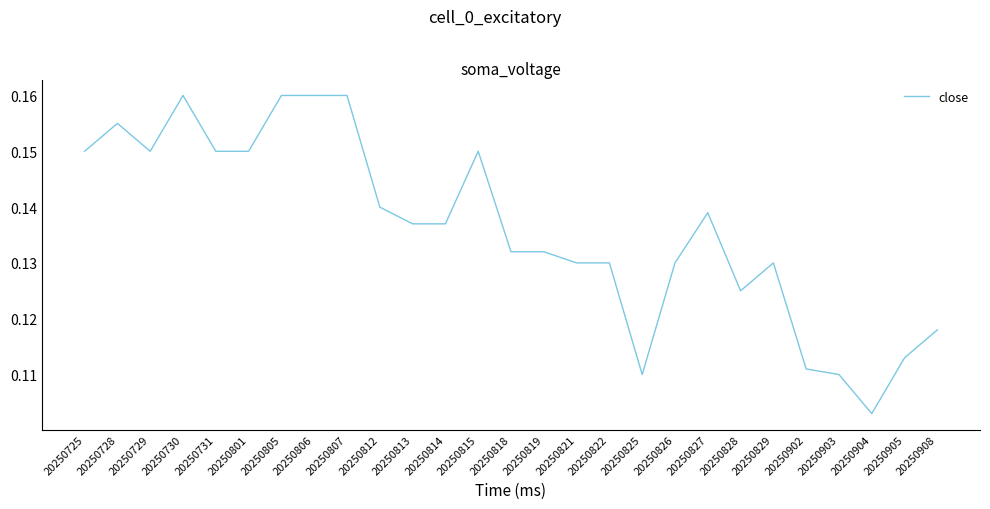

Where is the data nearest to the value 0?

20250904